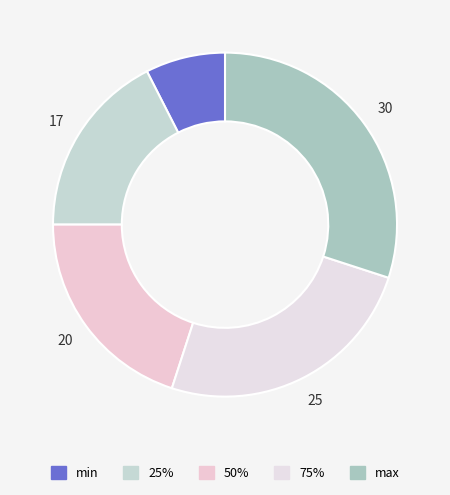

How many segments does this pie chart have?

5